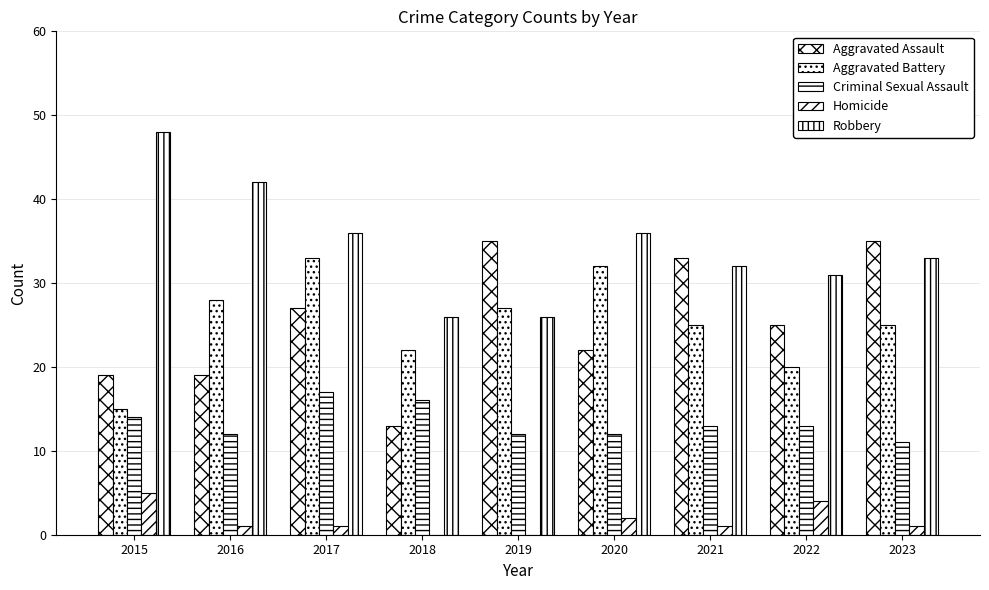

Reading left to right, extract all data points from this chart.

Aggravated Assault: 2015=19	2016=19	2017=27	2018=13	2019=35	2020=22	2021=33	2022=25	2023=35
Aggravated Battery: 2015=15	2016=28	2017=33	2018=22	2019=27	2020=32	2021=25	2022=20	2023=25
Criminal Sexual Assault: 2015=14	2016=12	2017=17	2018=16	2019=12	2020=12	2021=13	2022=13	2023=11
Homicide: 2015=5	2016=1	2017=1	2018=0	2019=0	2020=2	2021=1	2022=4	2023=1
Robbery: 2015=48	2016=42	2017=36	2018=26	2019=26	2020=36	2021=32	2022=31	2023=33